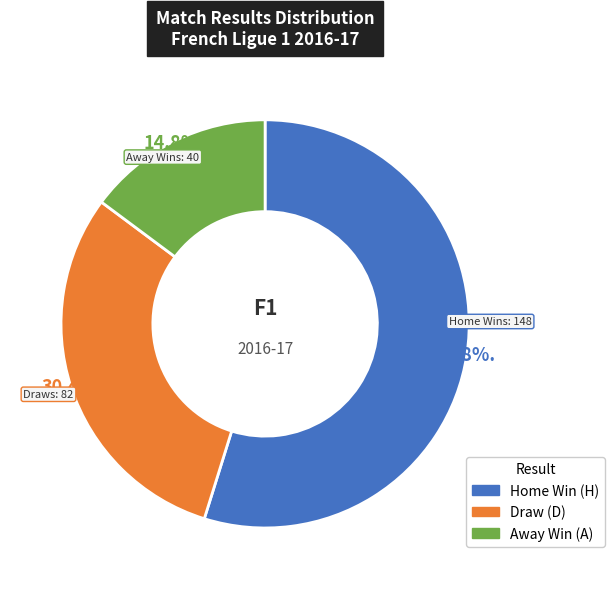

How many segments does this pie chart have?

3